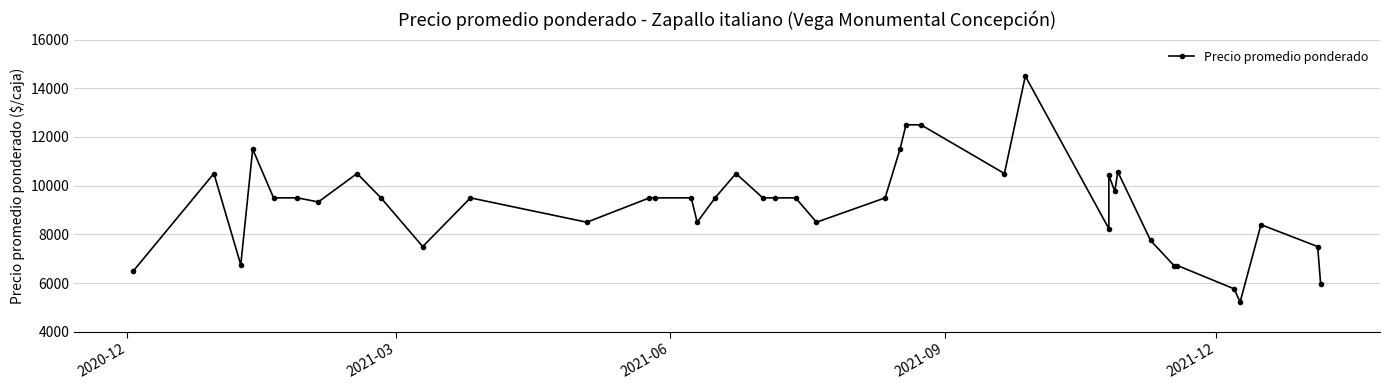

Count the number of categories in the chart.

40